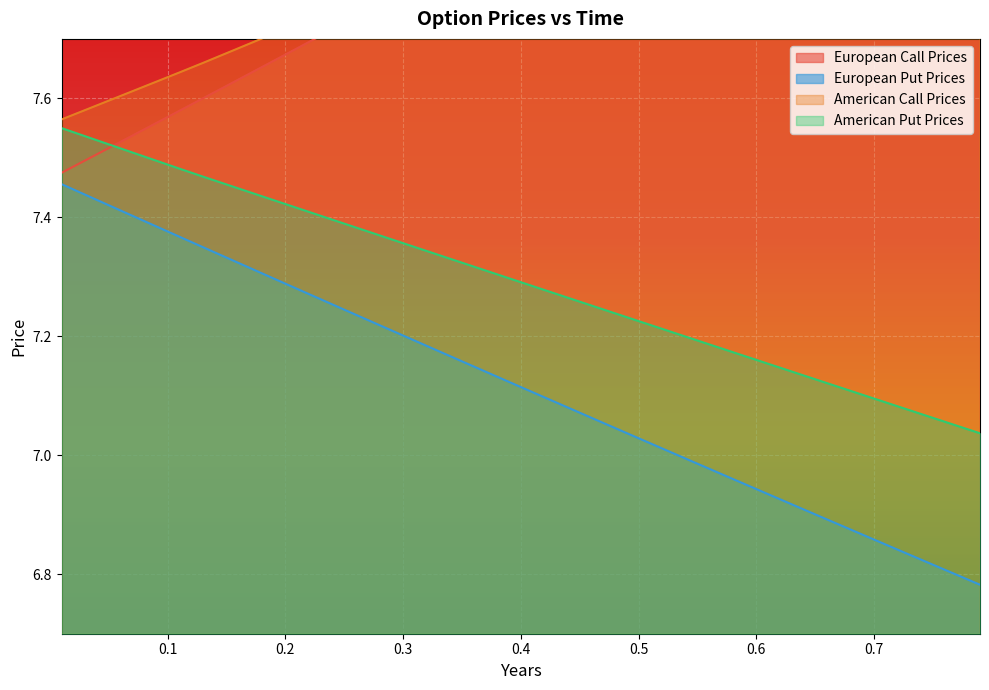

The value of European Put Prices at 0.37 is 11.5. True or false?

False